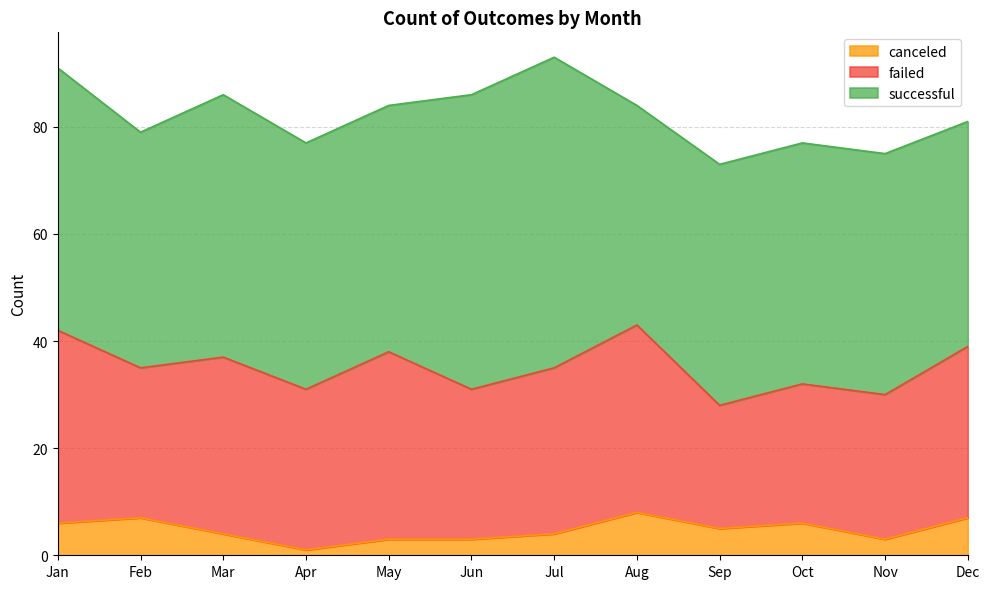

Reading left to right, transcribe all the data shown in this chart.

successful: Jan=49	Feb=44	Mar=49	Apr=46	May=46	Jun=55	Jul=58	Aug=41	Sep=45	Oct=45	Nov=45	Dec=42
failed: Jan=36	Feb=28	Mar=33	Apr=30	May=35	Jun=28	Jul=31	Aug=35	Sep=23	Oct=26	Nov=27	Dec=32
canceled: Jan=6	Feb=7	Mar=4	Apr=1	May=3	Jun=3	Jul=4	Aug=8	Sep=5	Oct=6	Nov=3	Dec=7